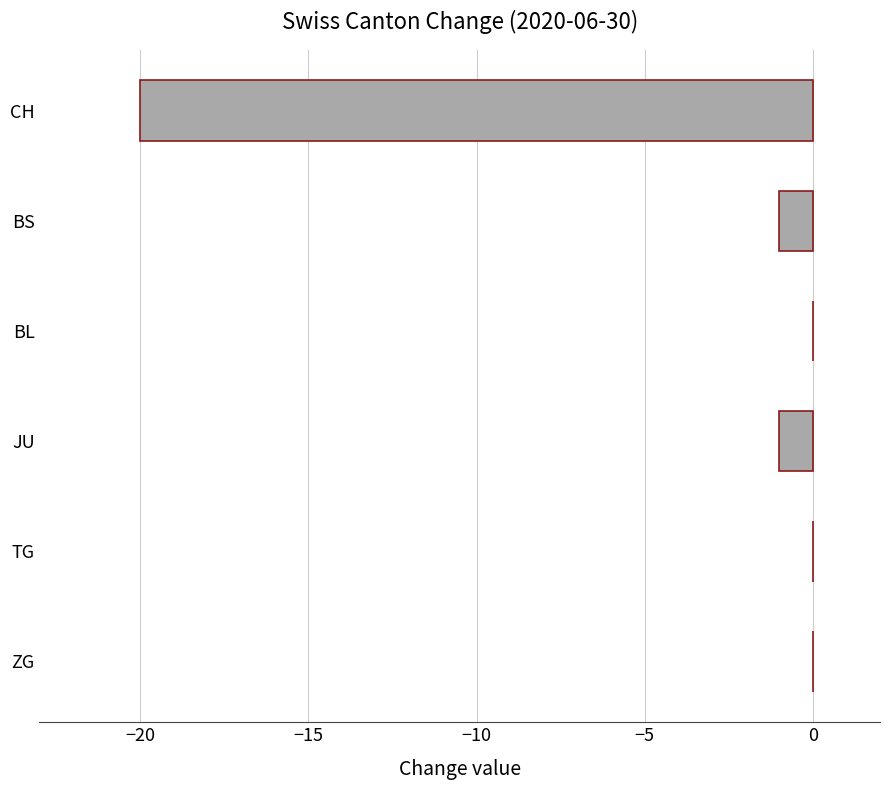

The value at BL is -7. True or false?

False